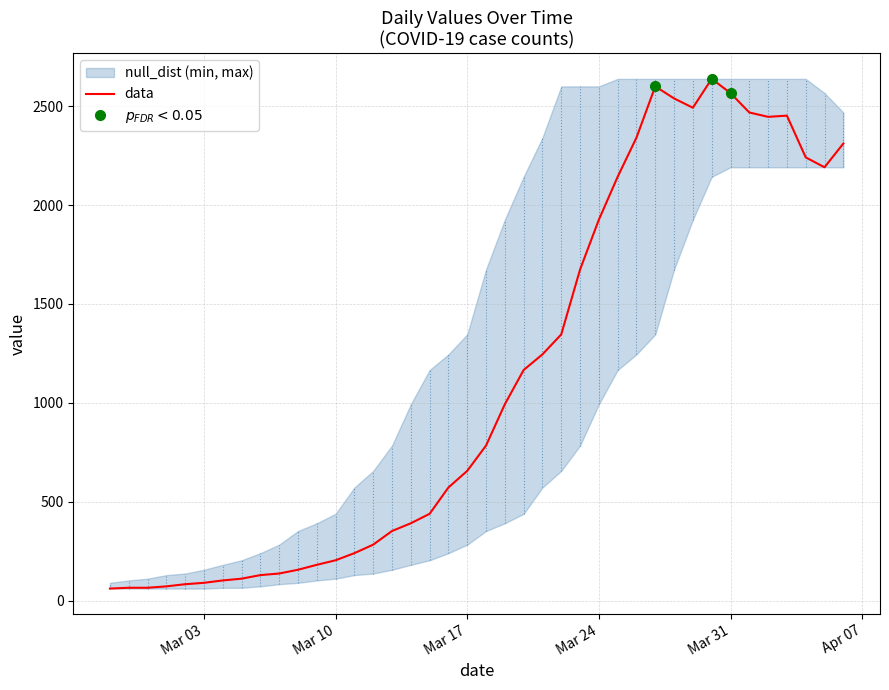

What is the maximum value for data?

2638